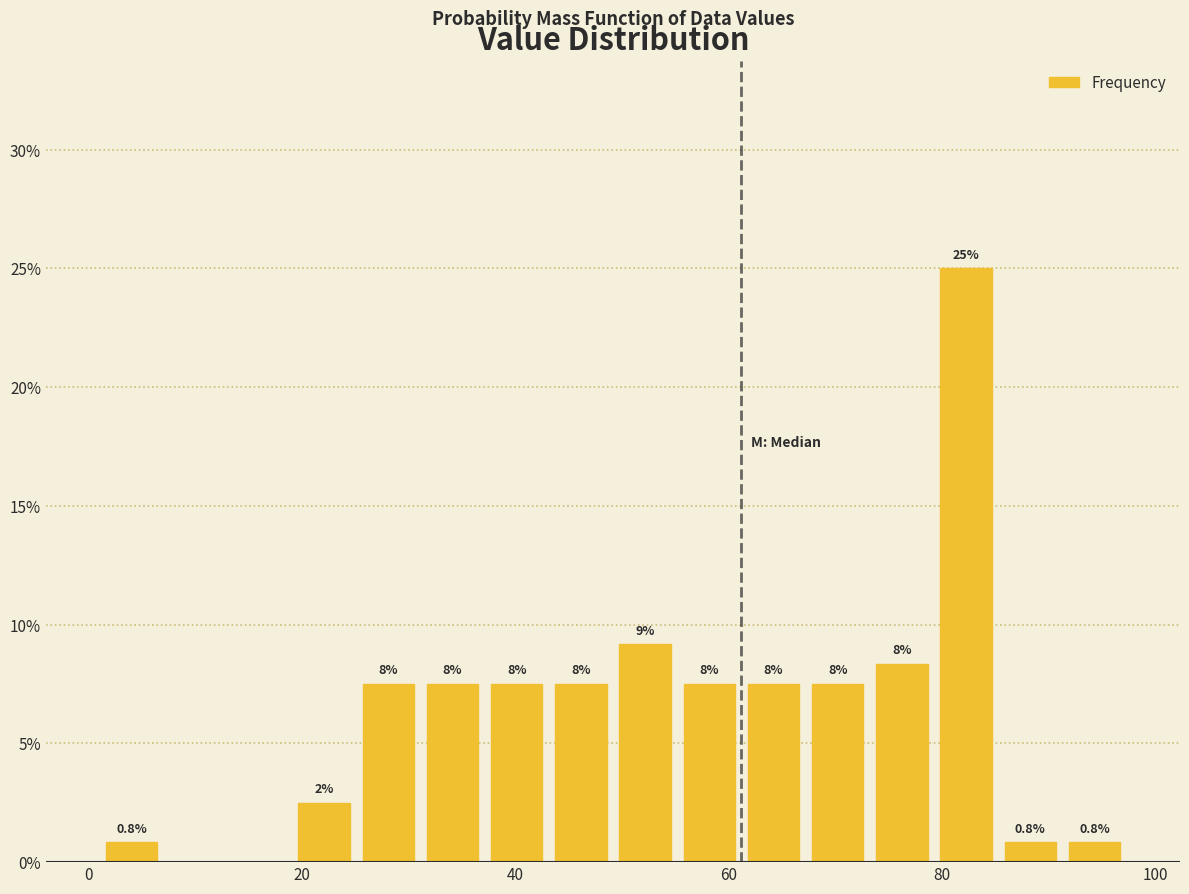

Read against the x-axis, roughly where is the centre of the tallest bar?

82